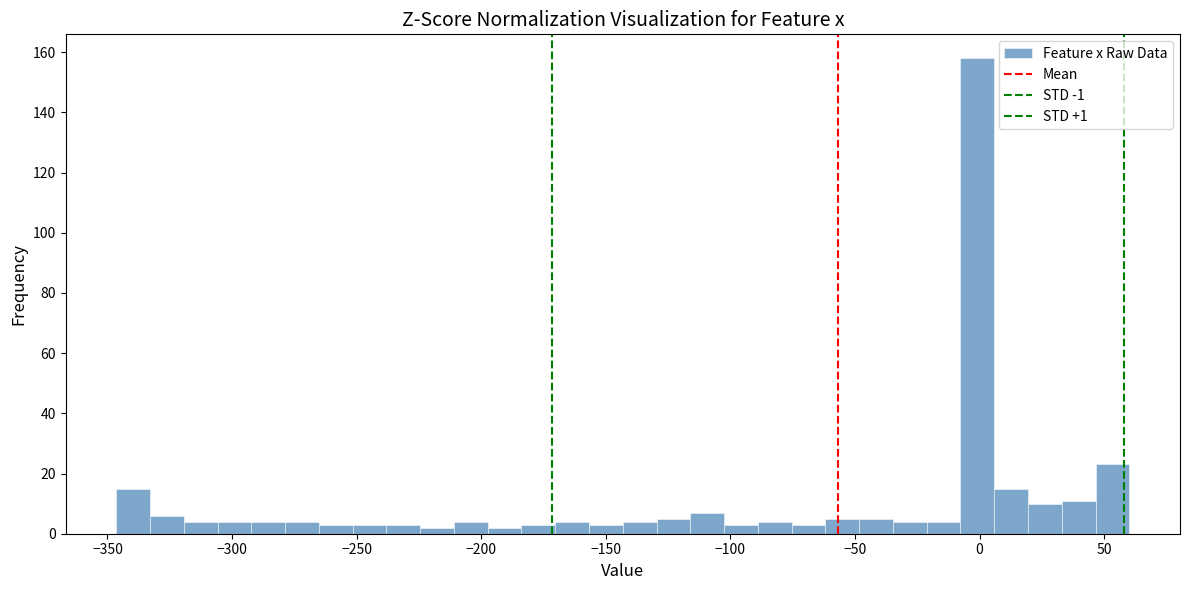

Read against the x-axis, roughly where is the centre of the tallest bar?

0